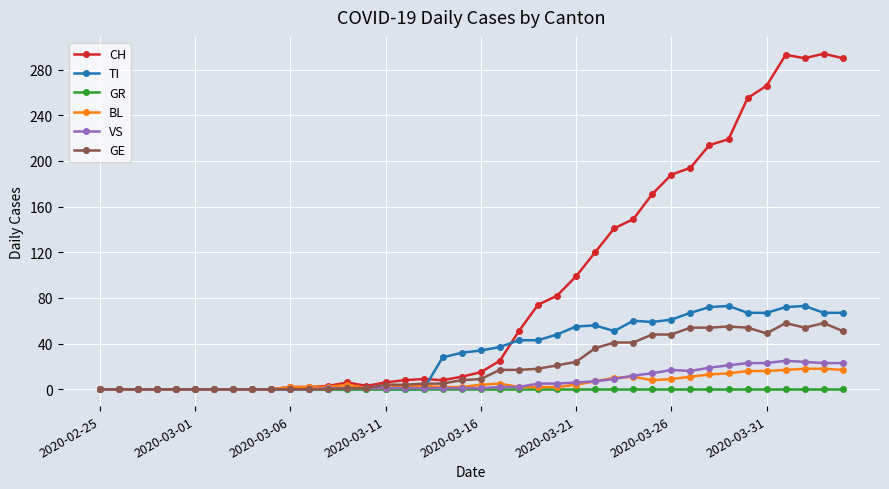

What is the value of the BL point at the 23rd from the left?

2